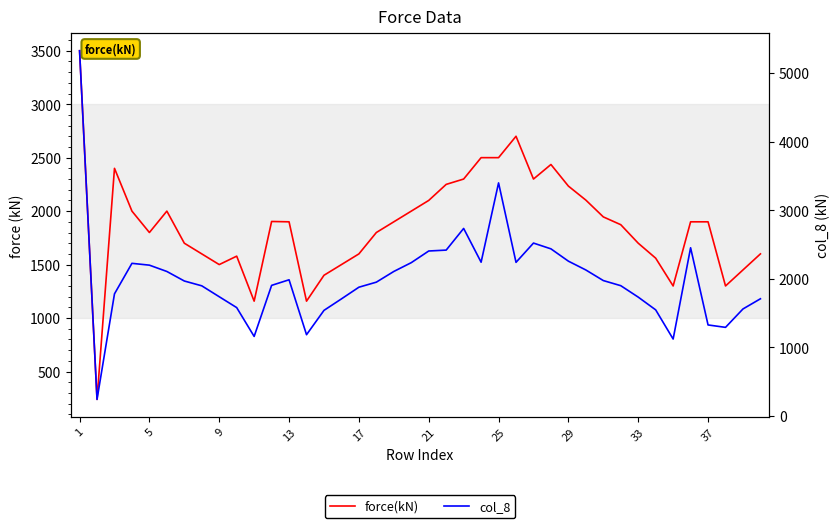

True or false: col_8 and force(kN) intersect in this chart.

True